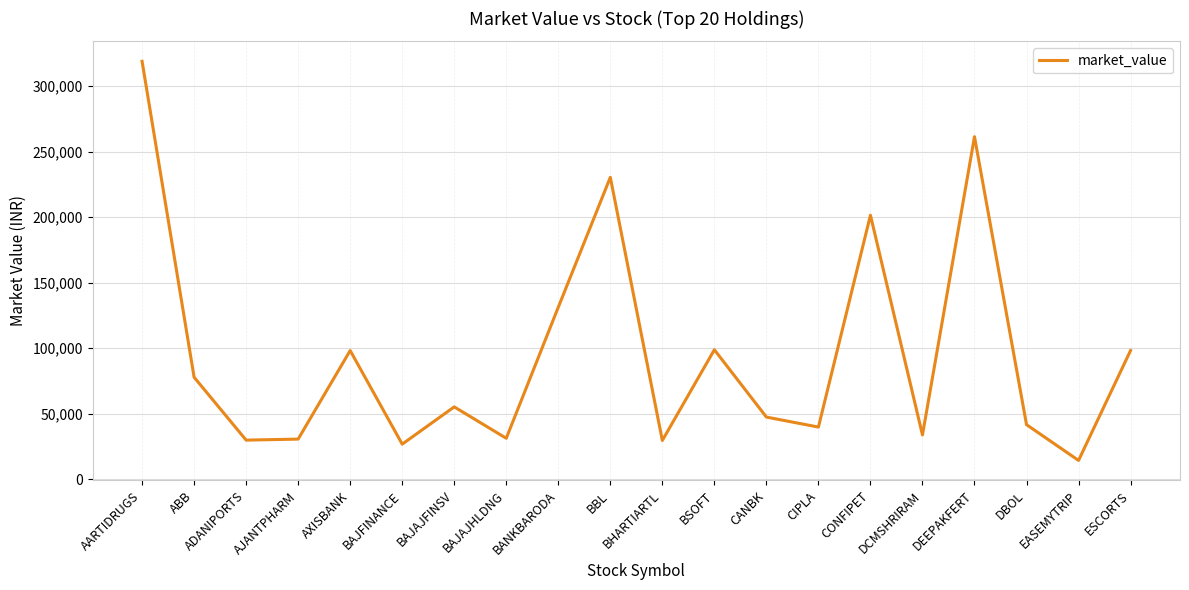

Is it true that the value at DEEPAKFERT is 433232.3?

False